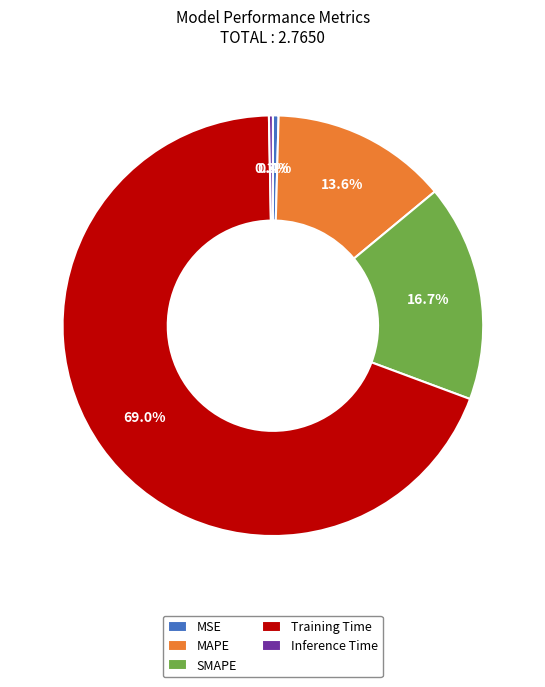

To the nearest percent, what percentage of the pie is Training Time?

69%